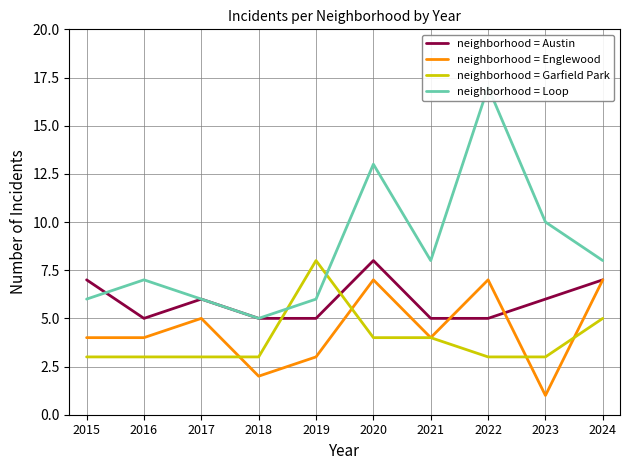

Which series changed the most between 2018 and 2021?

neighborhood = Loop